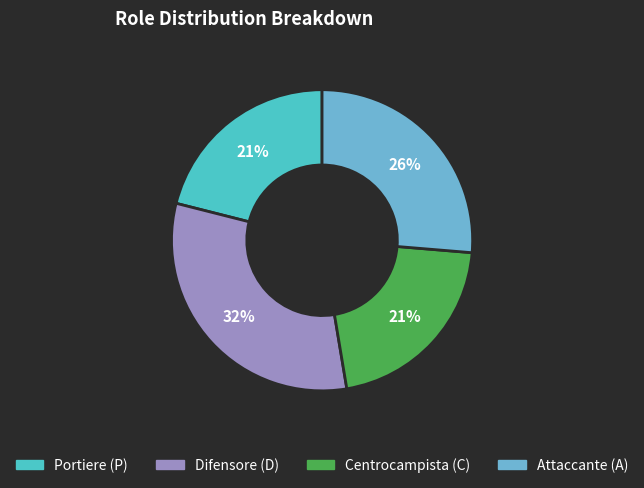

Is there a majority slice in this chart?

No